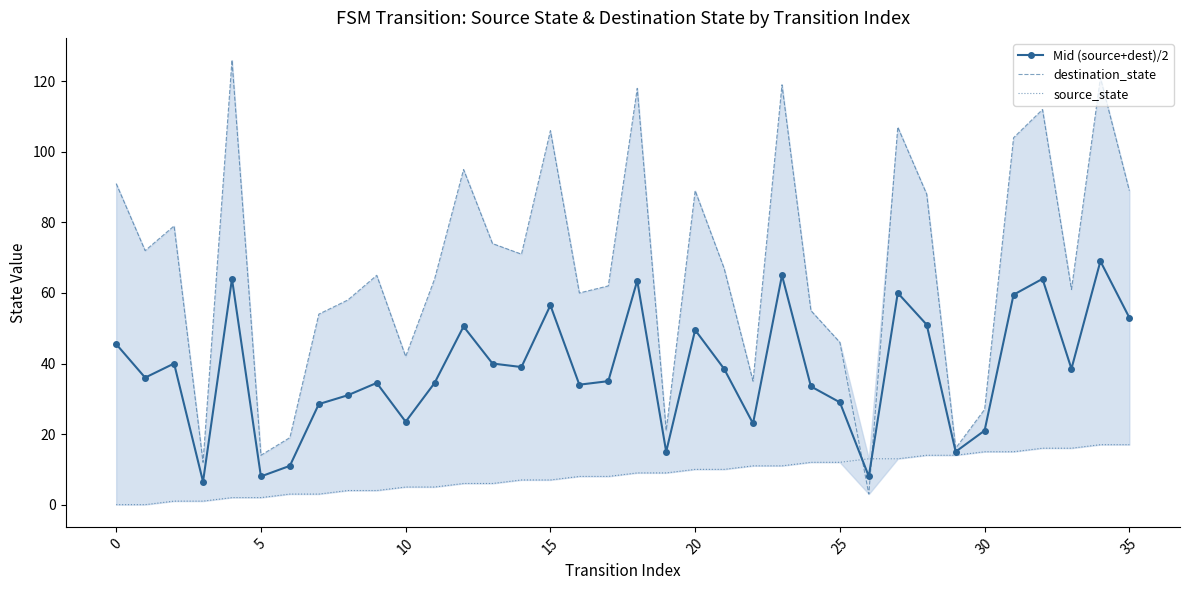

Rank the series by their maximum value, from highest to lowest.

destination_state, Mid (source+dest)/2, source_state